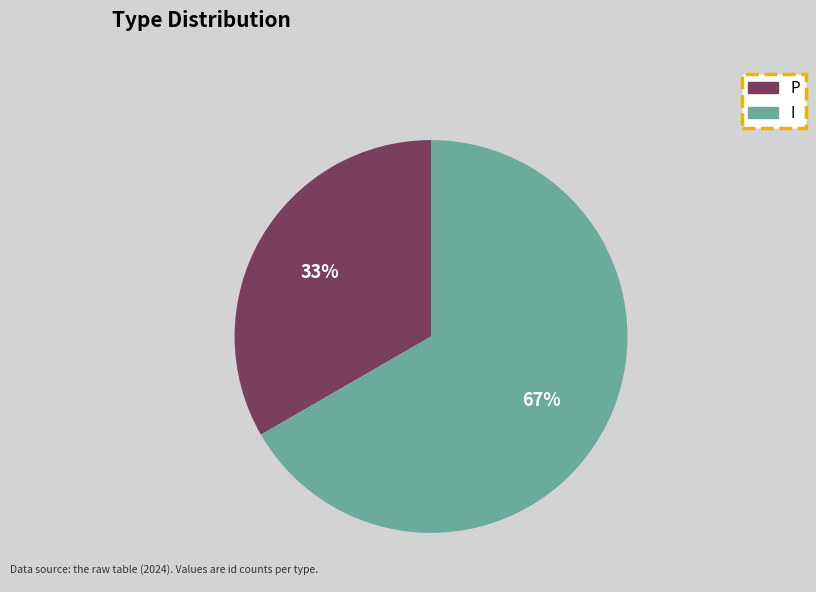

Which slice is the largest?

I